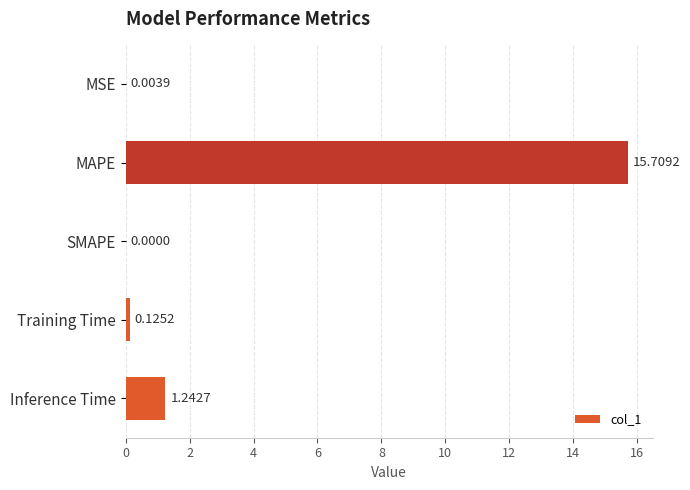

How many series are shown in this chart?

1